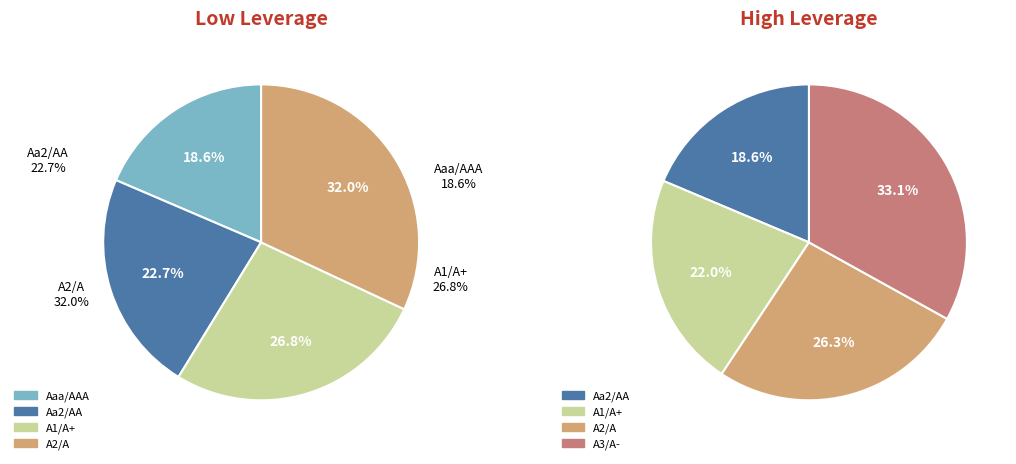

Does any single category account for the majority?

No